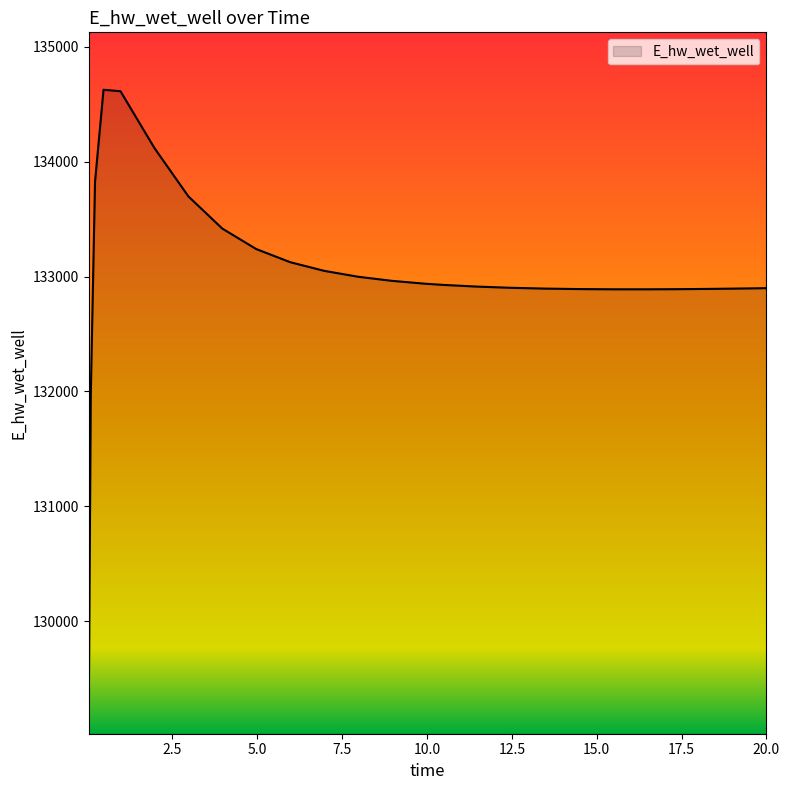

How many lines are shown in the chart?

1